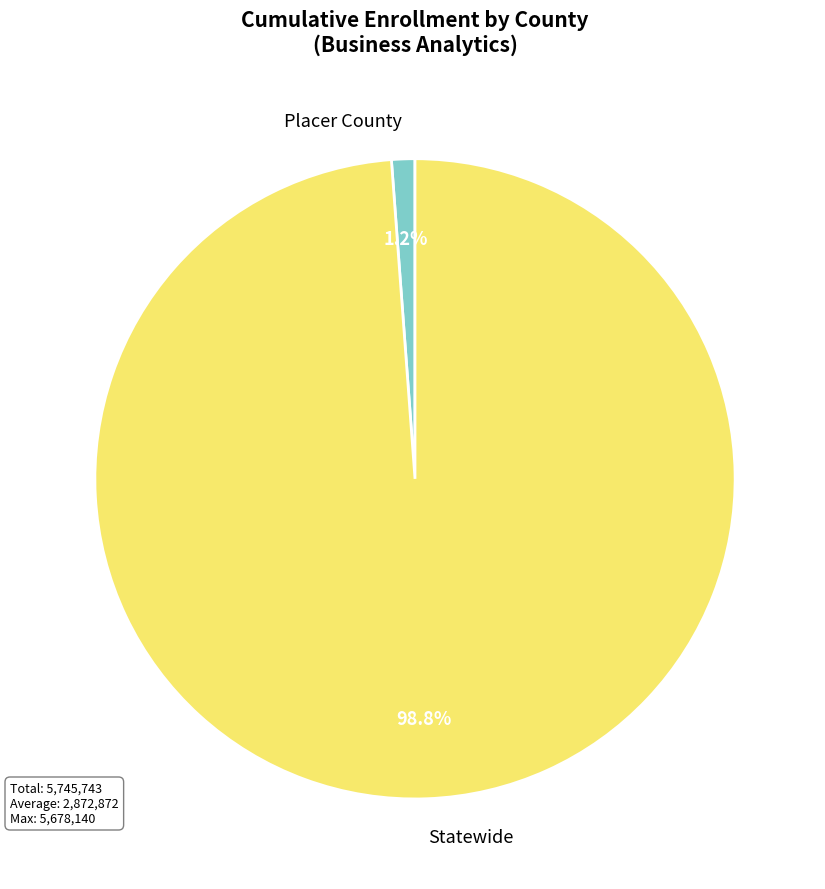

Rank the categories by value from lowest to highest.

Placer County, Statewide